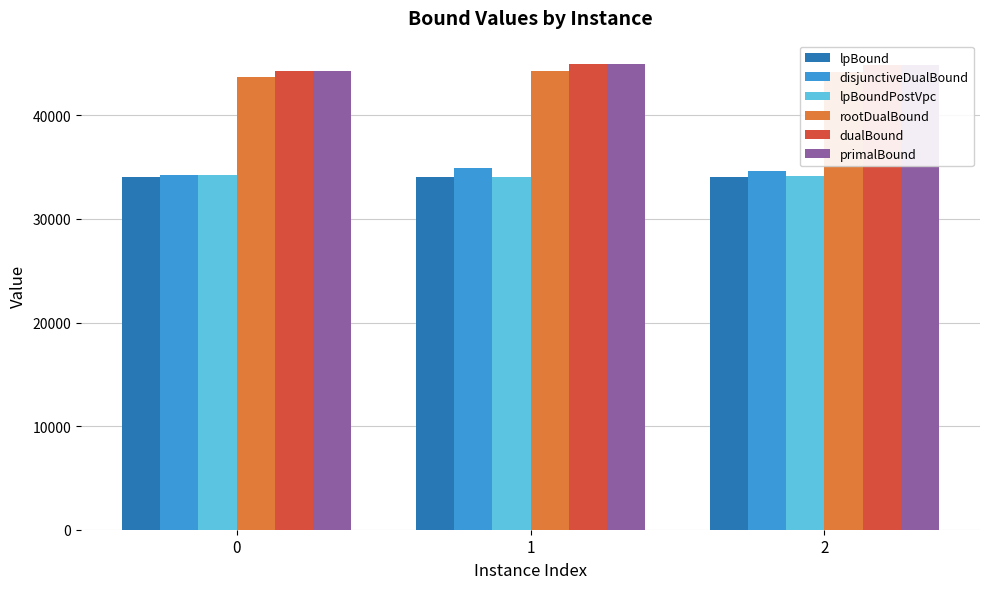

How many bars are there in total?

18